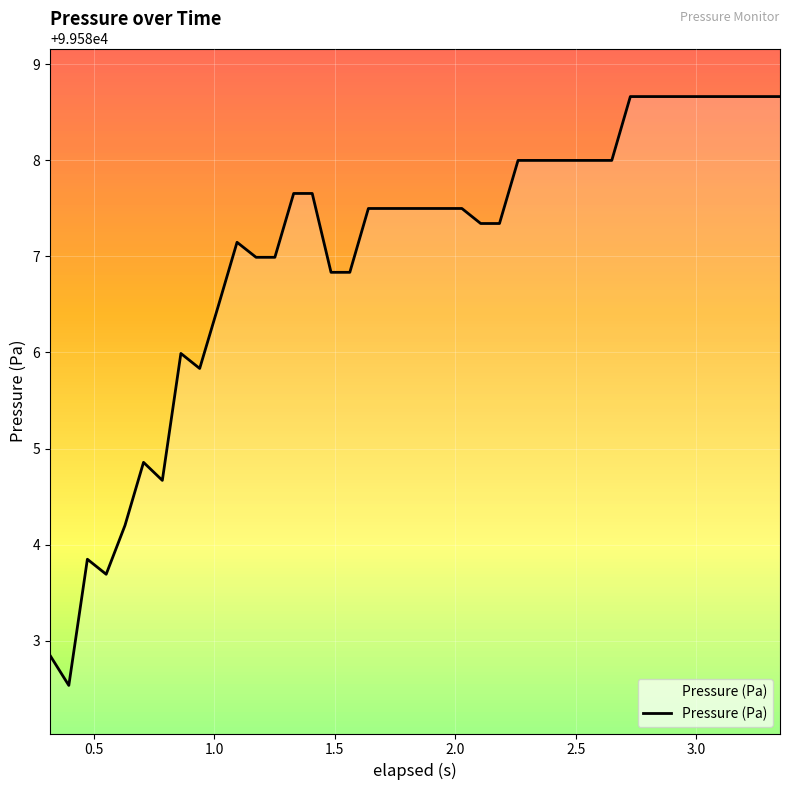

What is the difference between the maximum and minimum values?

6.1